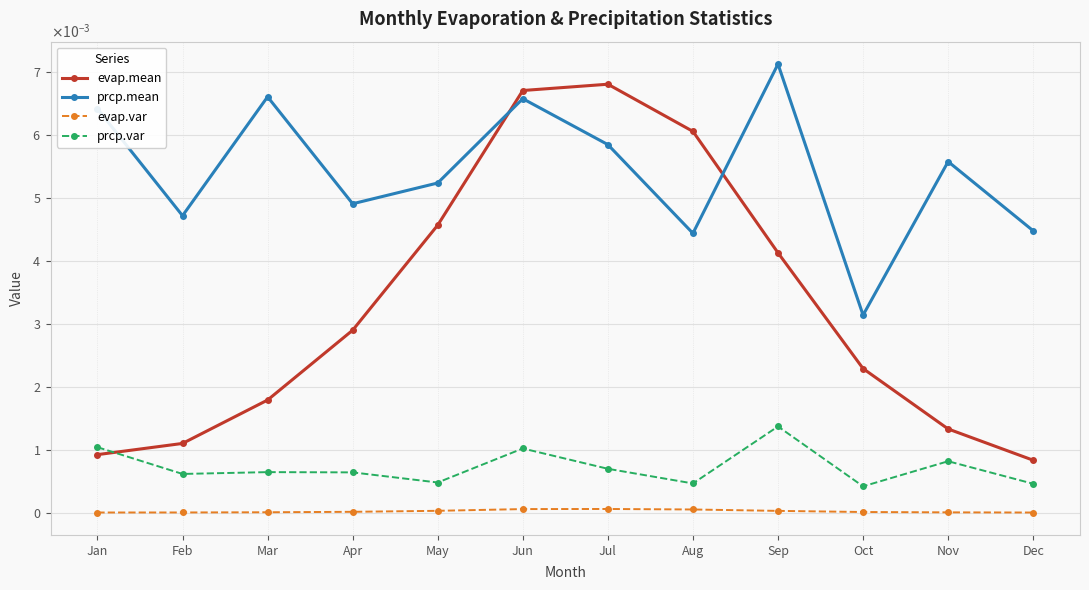

Is the value of prcp.mean at Nov greater than the value of evap.var at Jan?

Yes